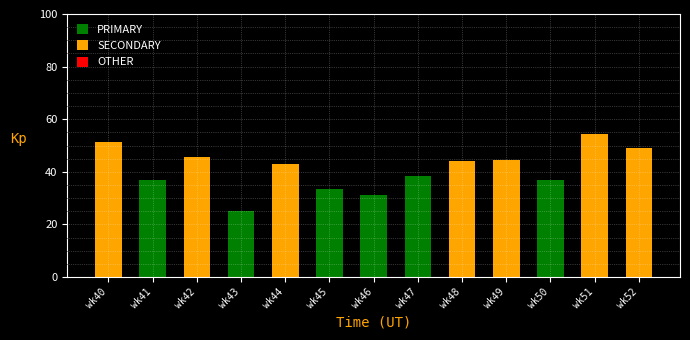

Which category has the lowest value across all series?

wk43